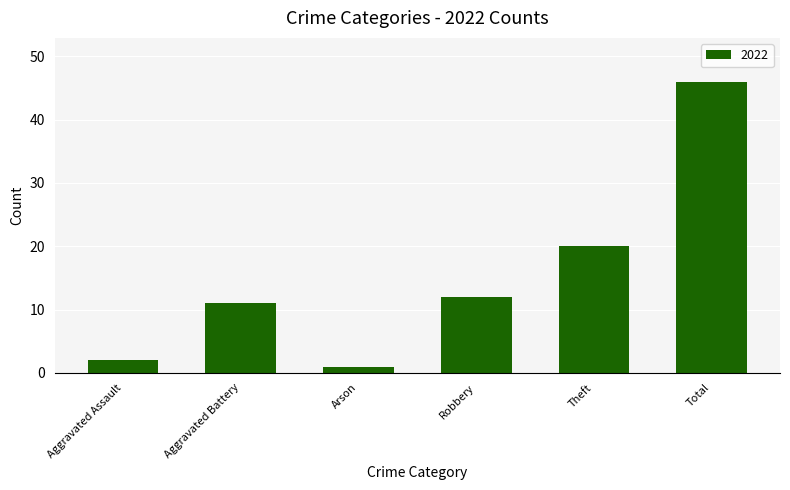

What is the maximum value shown in the chart?

46